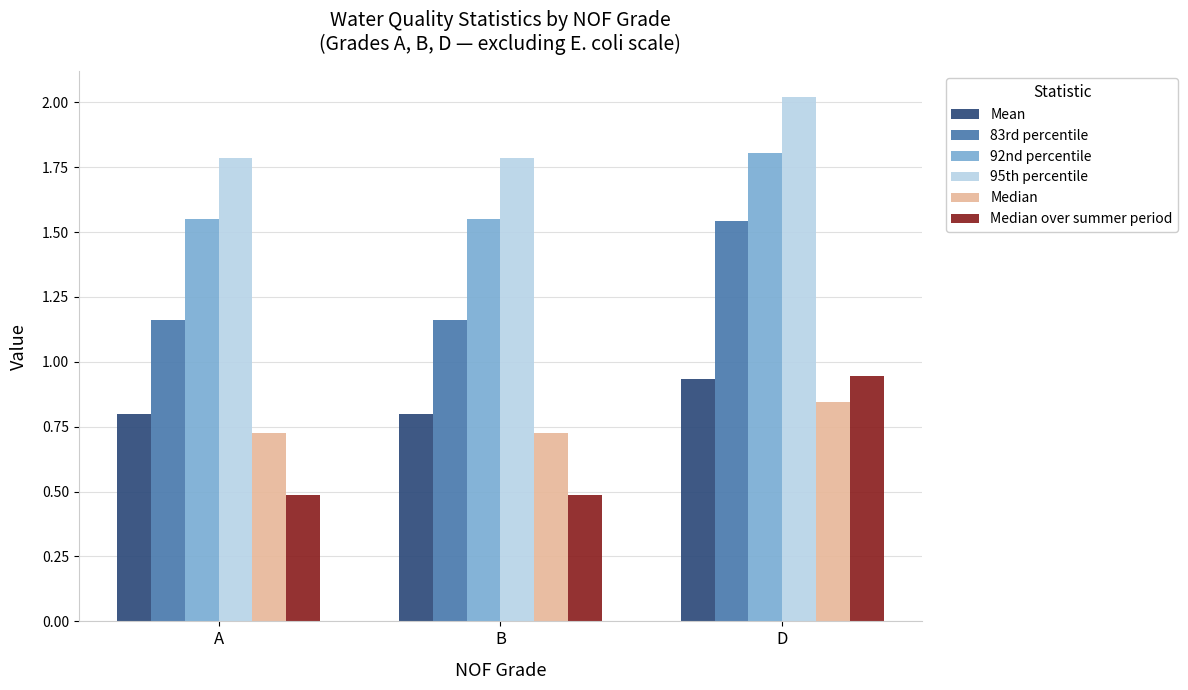

Which category has the highest value across all series?

D